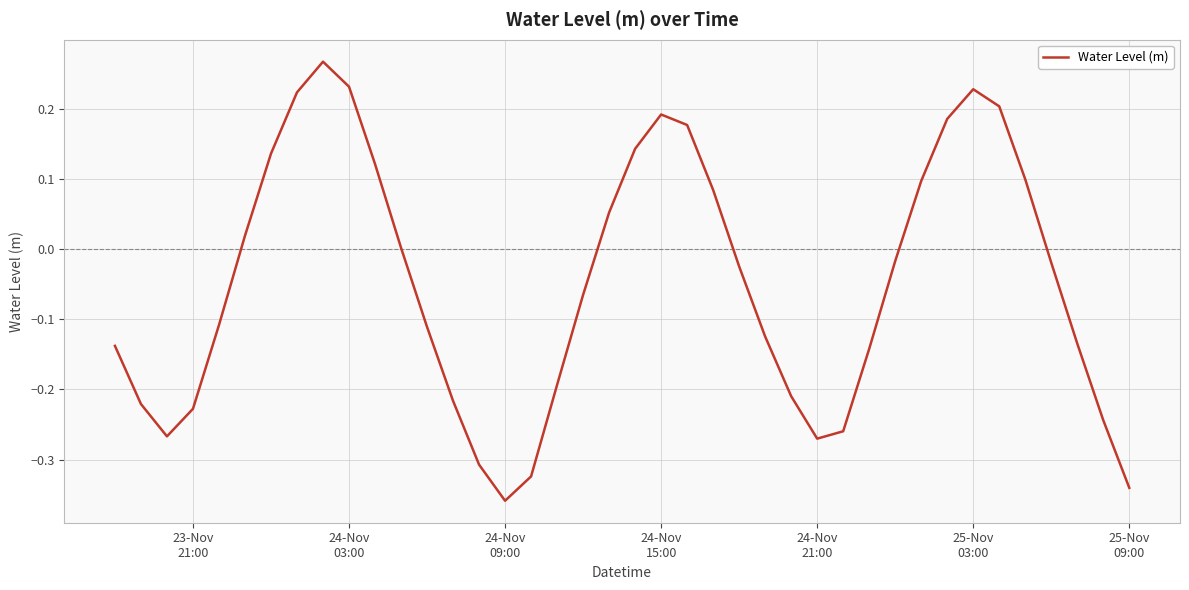

How many points are lower than both their immediate neighbors (excluding endpoints)?

3